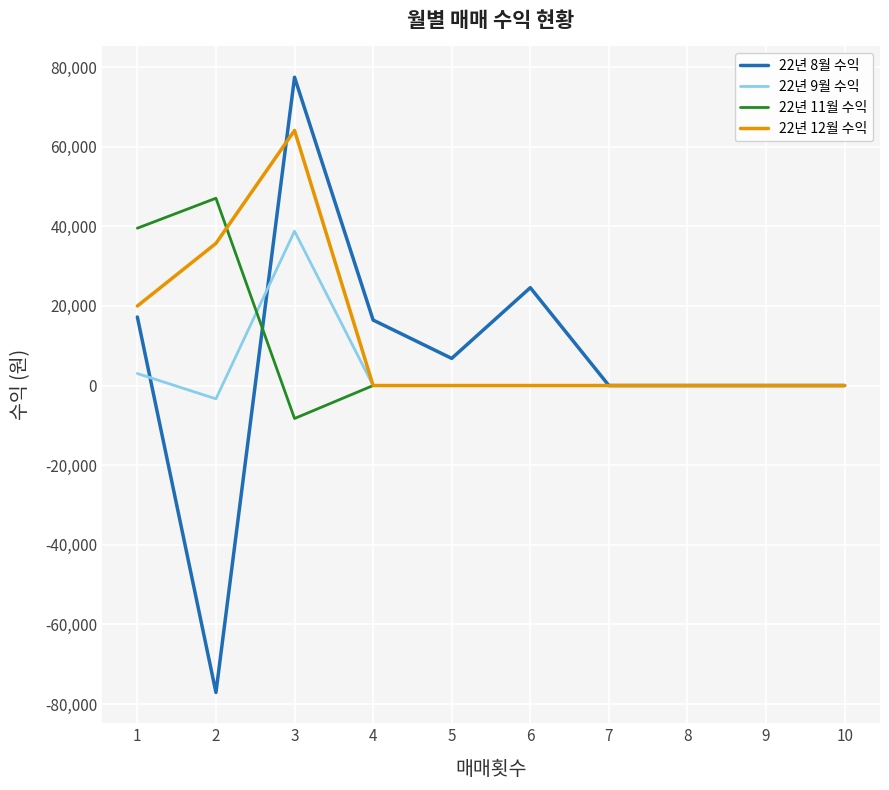

Is the value of 22년 9월 수익 at 6 greater than the value of 22년 11월 수익 at 2?

No